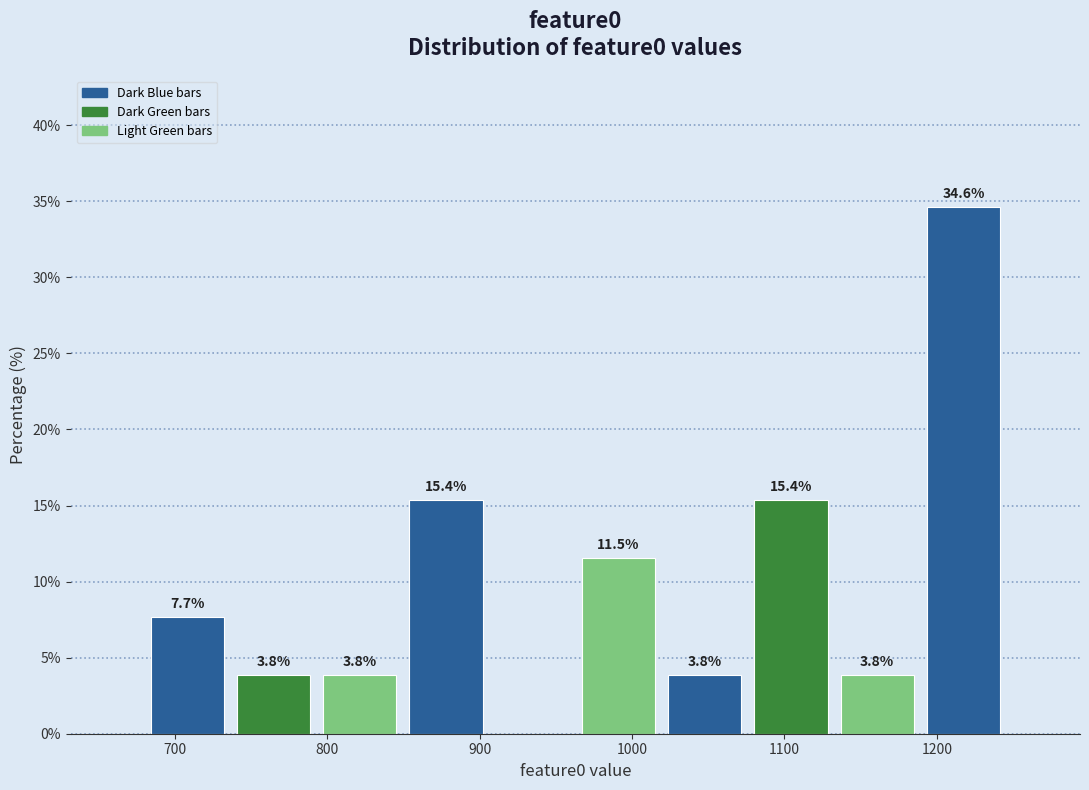

Which range on the x-axis has the tallest bar?

1190 to 1250